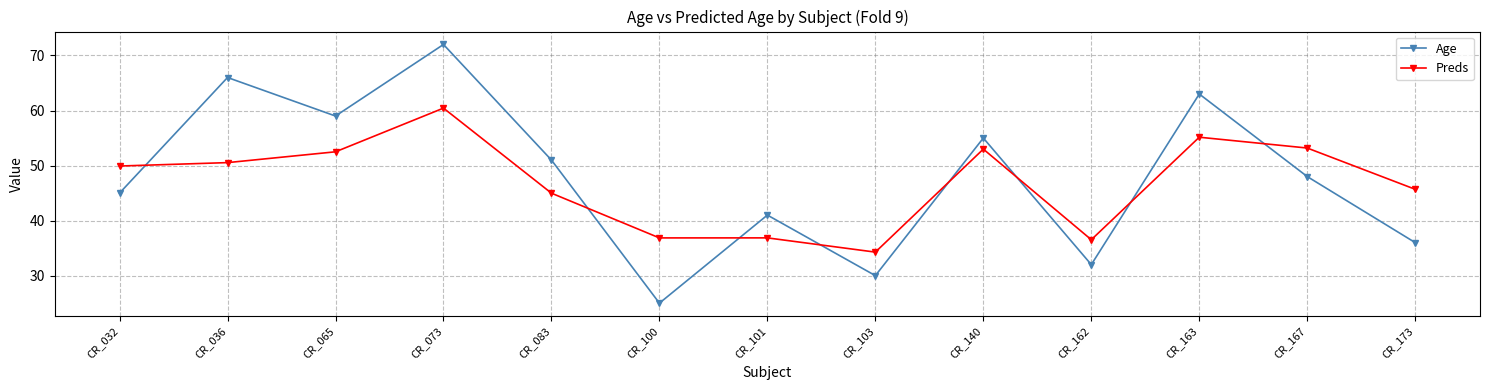

How many lines are shown in the chart?

2